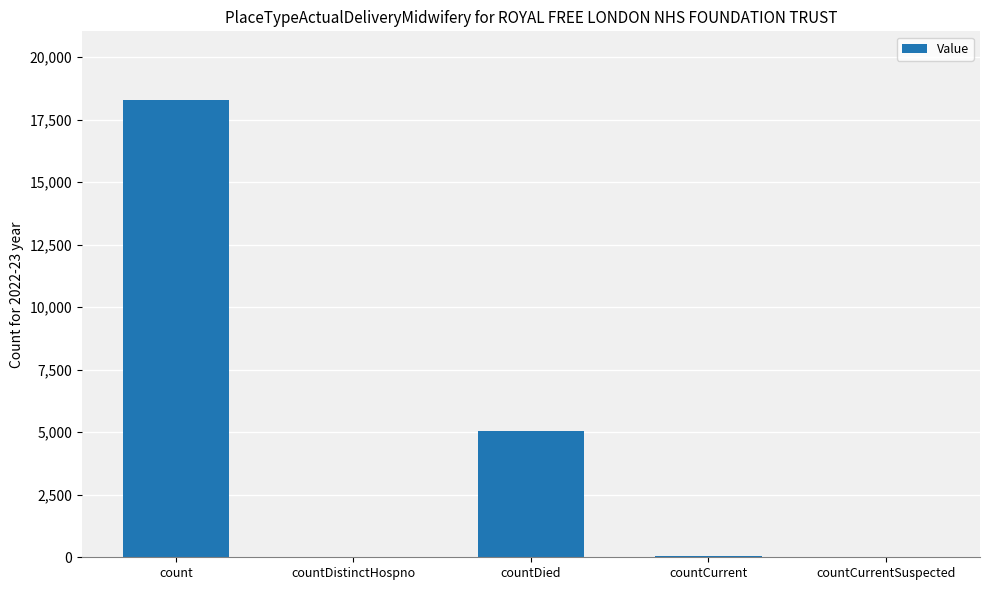

What is the greatest value displayed?

18291